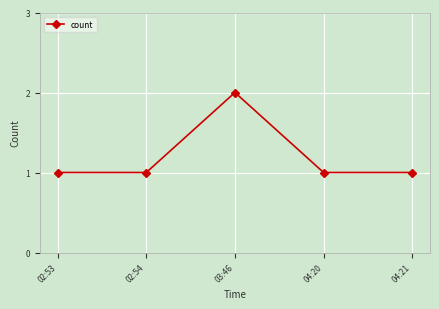

The value at 03:46 is 1. True or false?

False